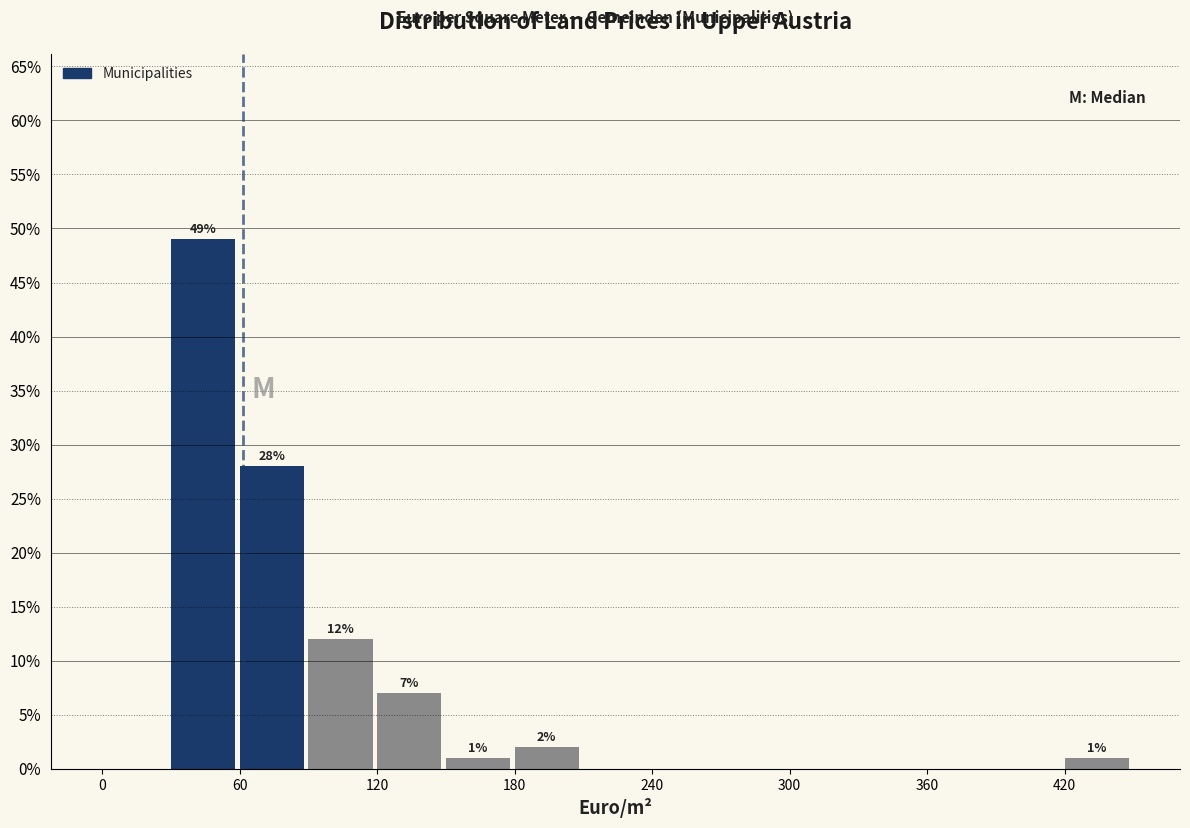

Read against the x-axis, roughly where is the centre of the tallest bar?

40